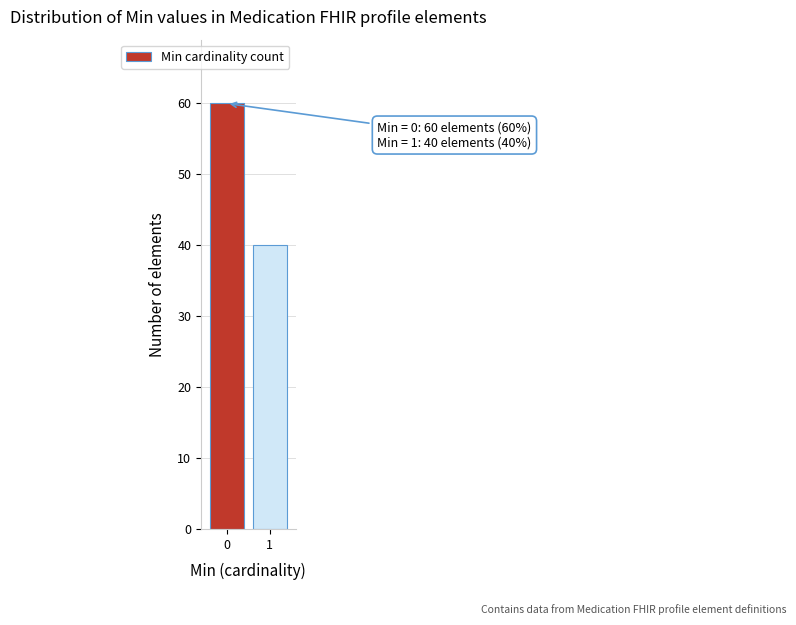

Reading left to right, what are all the values shown in this chart?

60	40